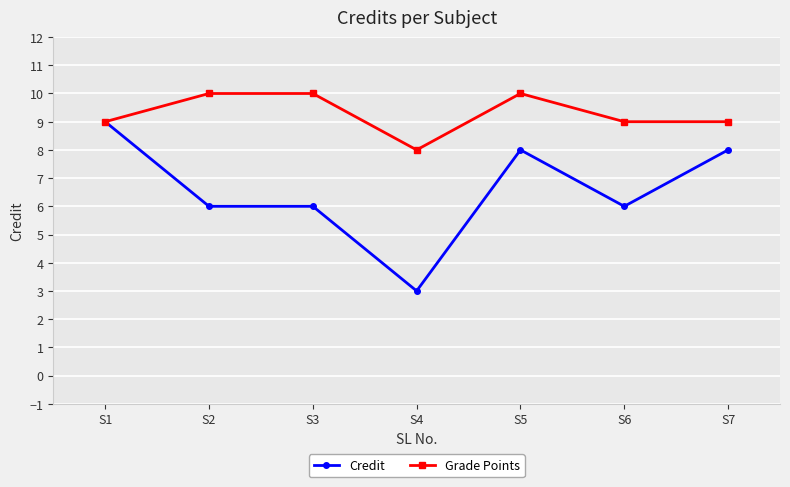

List the series in order of their overall mean, highest first.

Grade Points, Credit